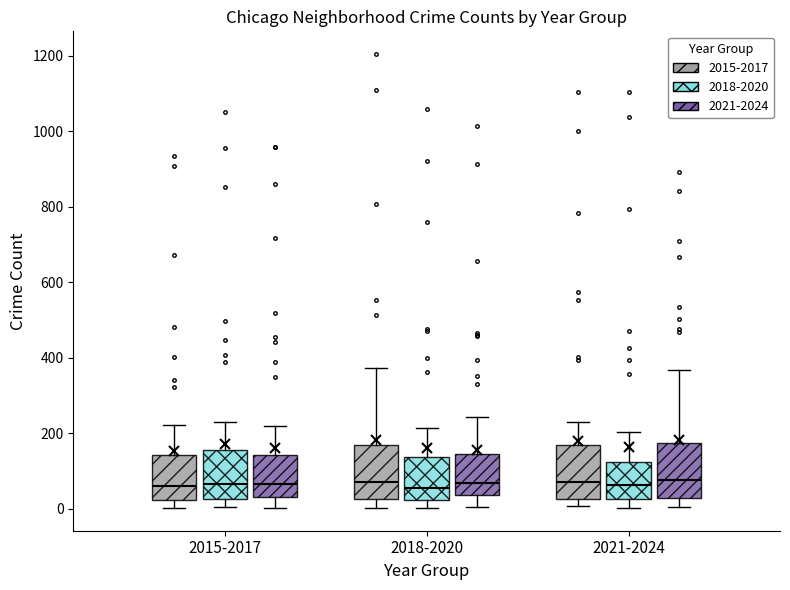

Reading left to right, read every box against the y-axis: the position of its median line, the range the box covers, and the ends of its whiskers. The values are not printed on the chart, so give them approximately, as read against the axis.

2015-2017 (2015-2017): median 60, box 20 to 140, whiskers 0 to 220
2015-2017 (2018-2020): median 60, box 20 to 160, whiskers 0 to 220
2015-2017 (2021-2024): median 60, box 40 to 140, whiskers 0 to 220
2018-2020 (2015-2017): median 80, box 20 to 160, whiskers 0 to 380
2018-2020 (2018-2020): median 60, box 20 to 140, whiskers 0 to 220
2018-2020 (2021-2024): median 60, box 40 to 140, whiskers 0 to 240
2021-2024 (2015-2017): median 80, box 20 to 160, whiskers 0 to 220
2021-2024 (2018-2020): median 60, box 20 to 120, whiskers 0 to 200
2021-2024 (2021-2024): median 80, box 20 to 180, whiskers 0 to 360